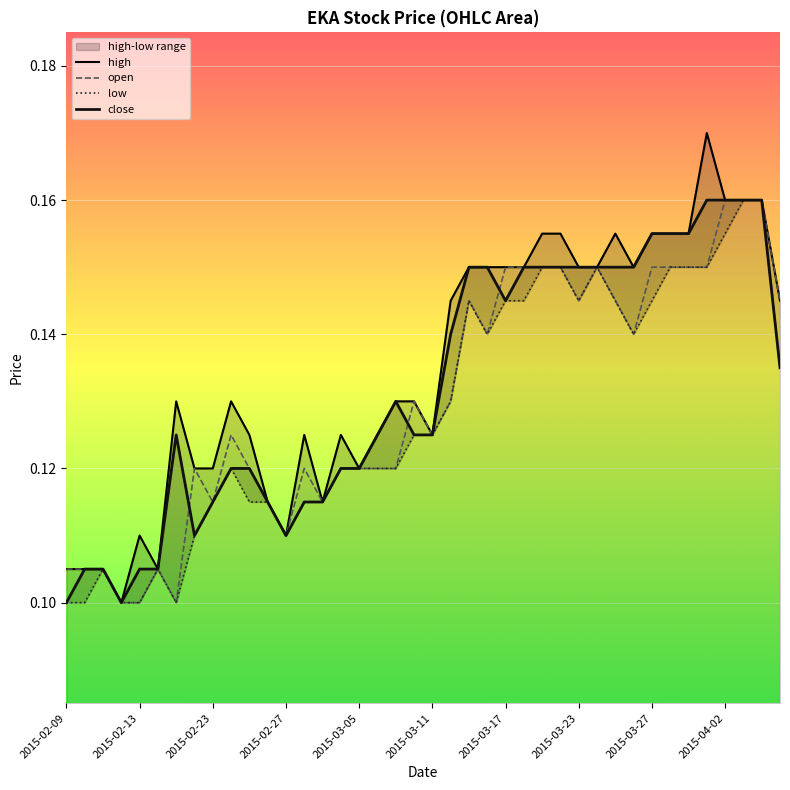

Which series has the largest total across all categories?

high